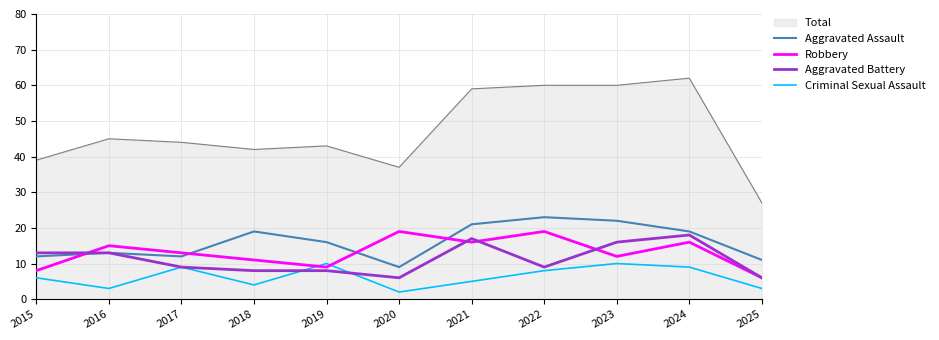

True or false: Criminal Sexual Assault and Aggravated Assault cross at least once.

False